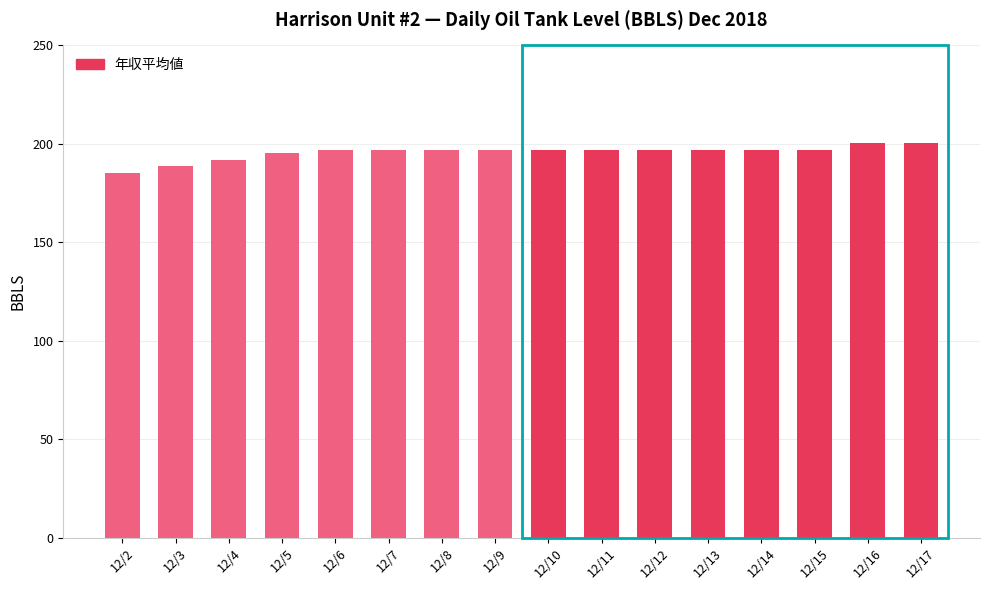

Reading right to left, list all the values displayed in this chart.

12/17=200.4	12/16=200.4	12/15=197.1	12/14=197.1	12/13=197.1	12/12=197.1	12/11=197.1	12/10=197.1	12/9=197.1	12/8=197.1	12/7=197.1	12/6=197.1	12/5=195.4	12/4=192.1	12/3=188.7	12/2=185.4